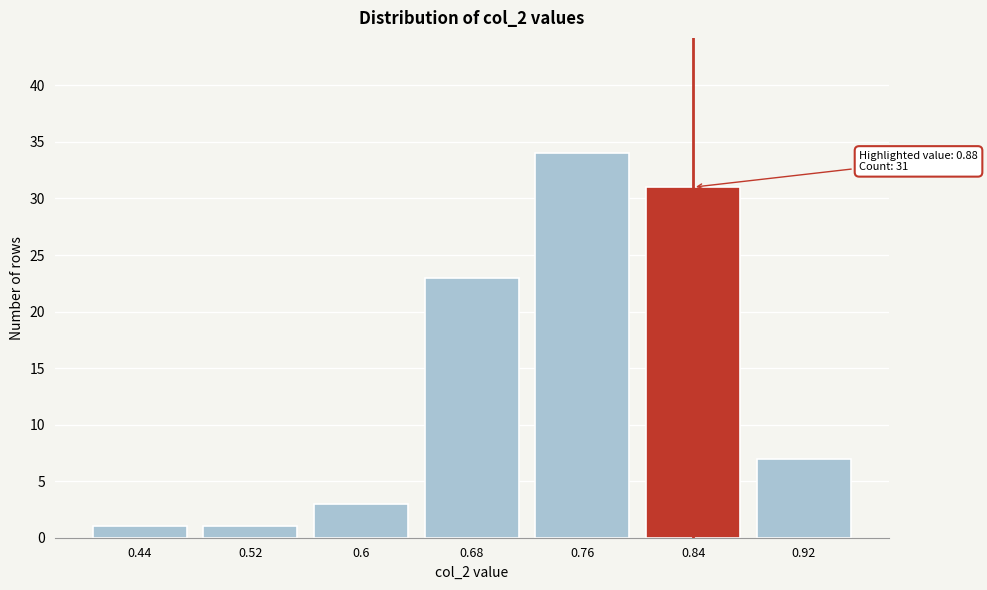

Reading left to right, what are all the values shown in this chart?

0.44=1	0.52=1	0.6=3	0.68=23	0.76=34	0.84=31	0.92=7